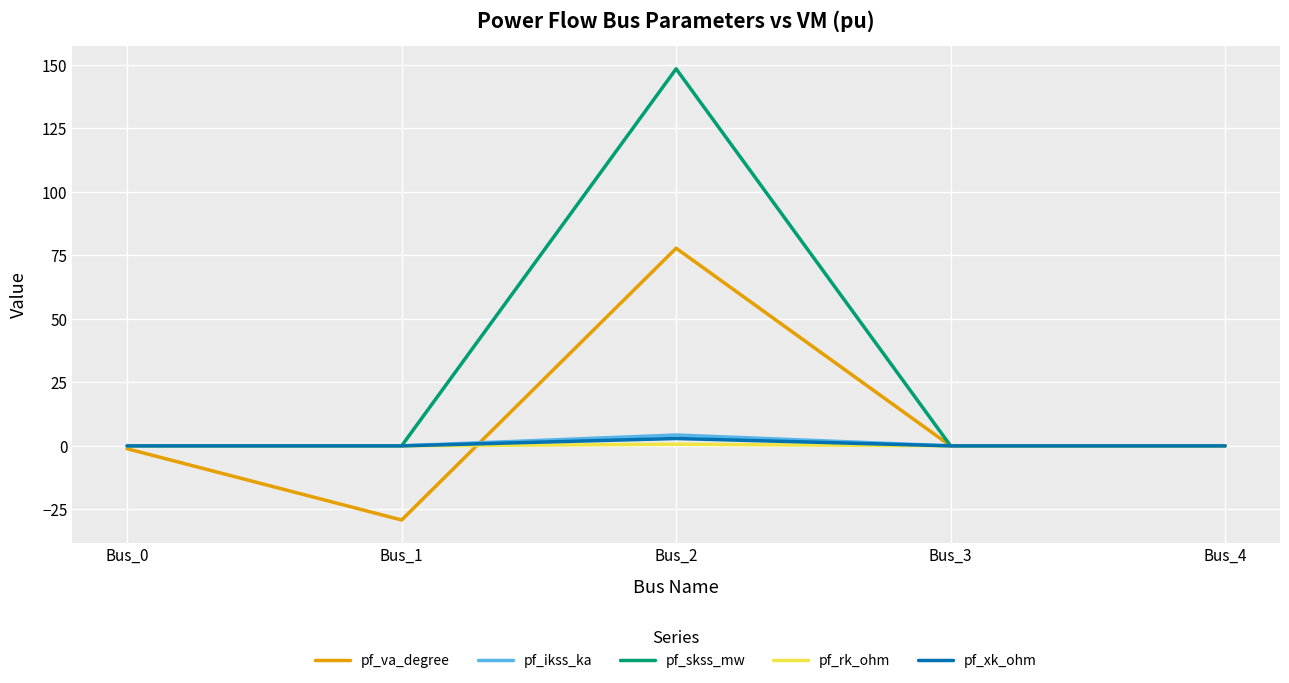

The pf_skss_mw series shows 0.0 at Bus_4. True or false?

True